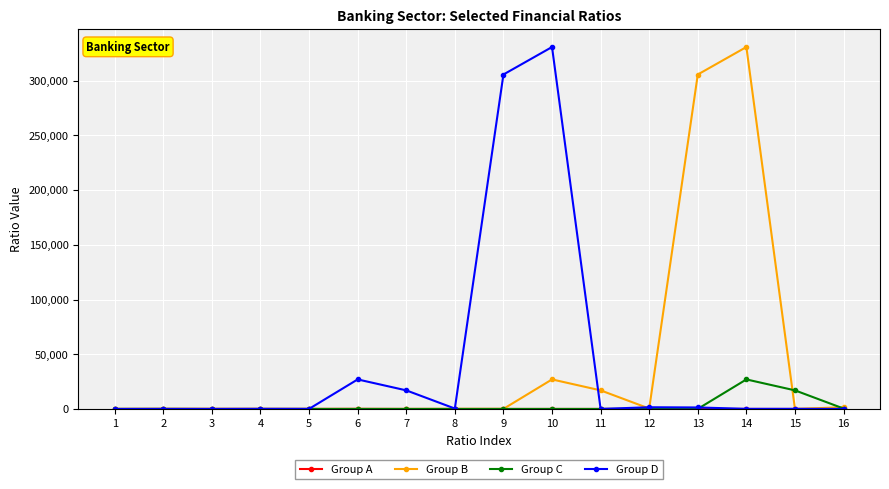

True or false: Group B has more than 1 interior local peaks.

True